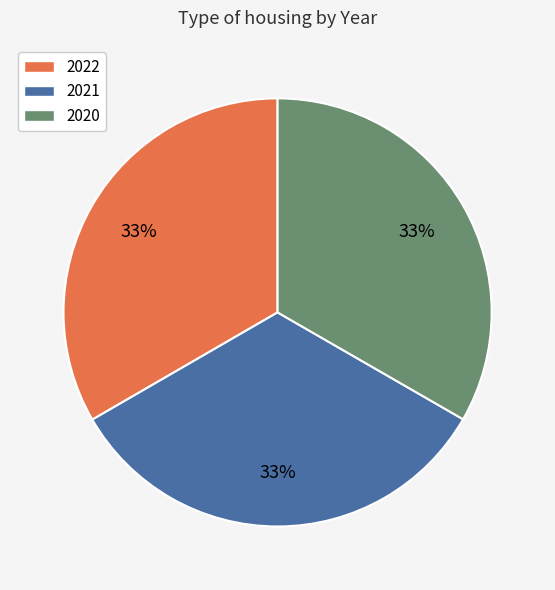

Do 2022 and 2021 together represent more than half of the pie?

Yes